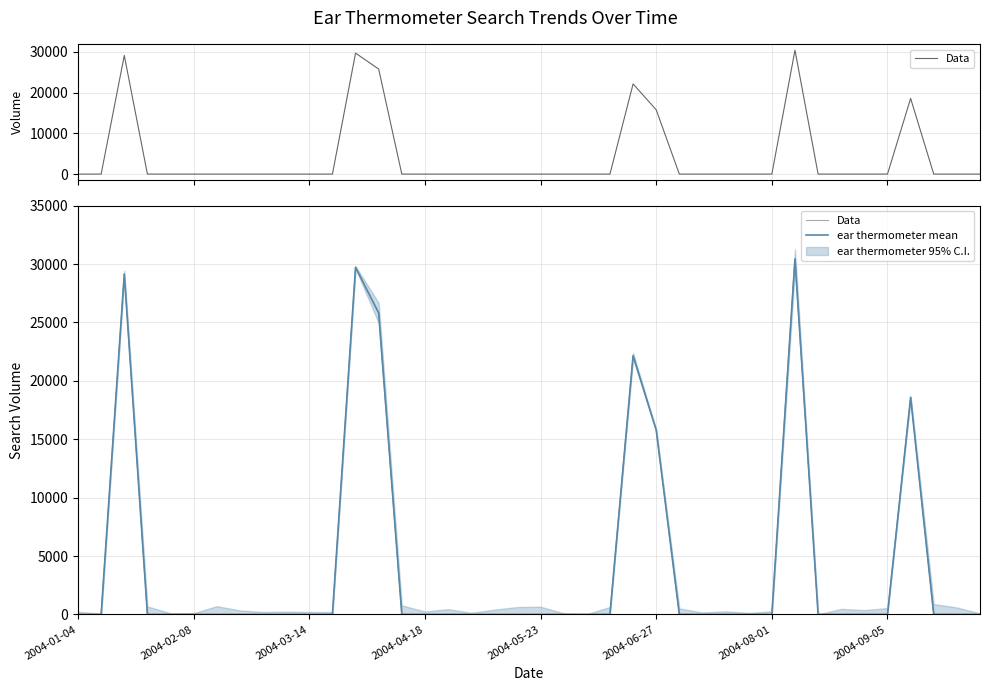

Which category has the highest value in the Data series?

31